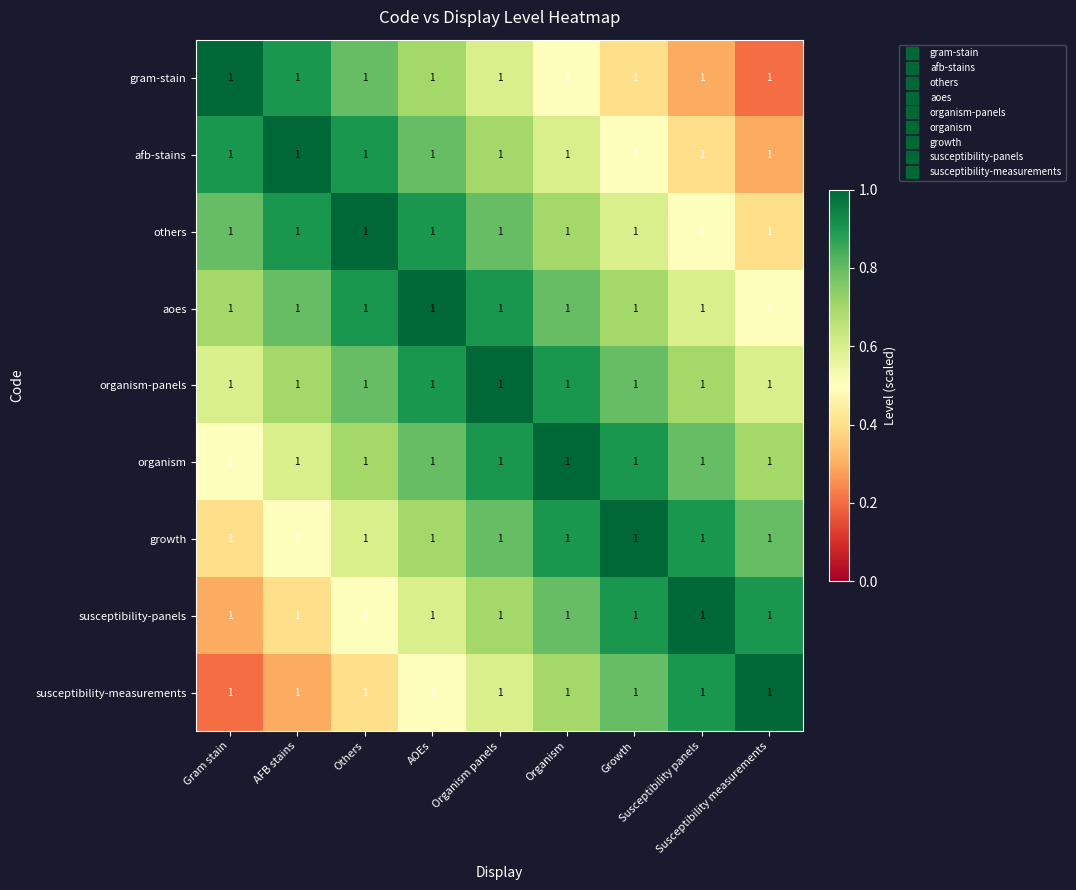

Rank the categories by susceptibility-panels value from highest to lowest.

Susceptibility panels, Growth, Susceptibility measurements, Organism, Organism panels, AOEs, Others, AFB stains, Gram stain